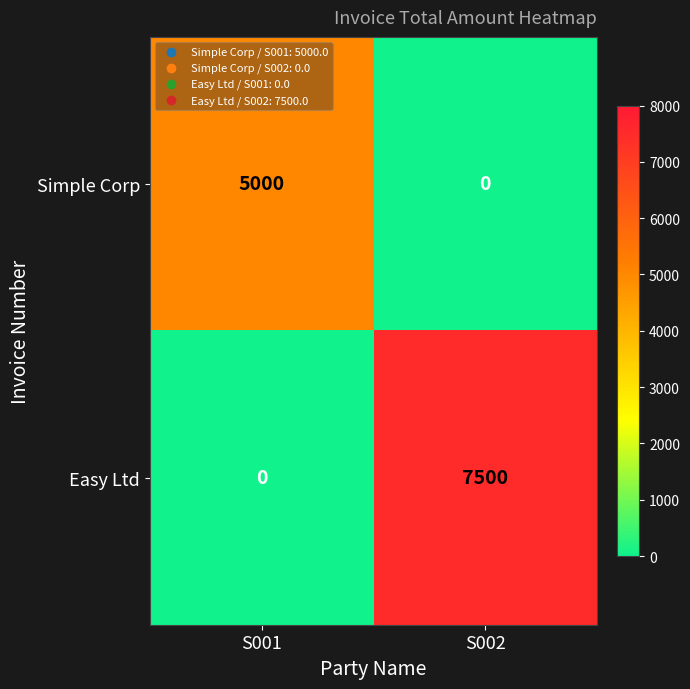

Reading right to left, extract all data points from this chart.

Simple Corp: S002=0	S001=5000
Easy Ltd: S002=7500	S001=0